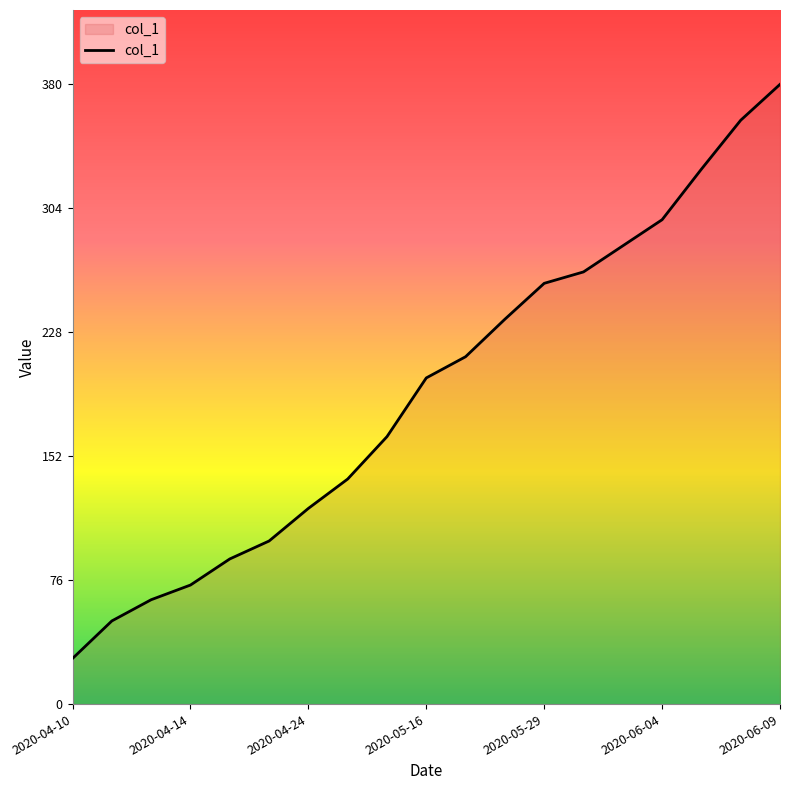

What is the difference between the maximum and minimum values?

352